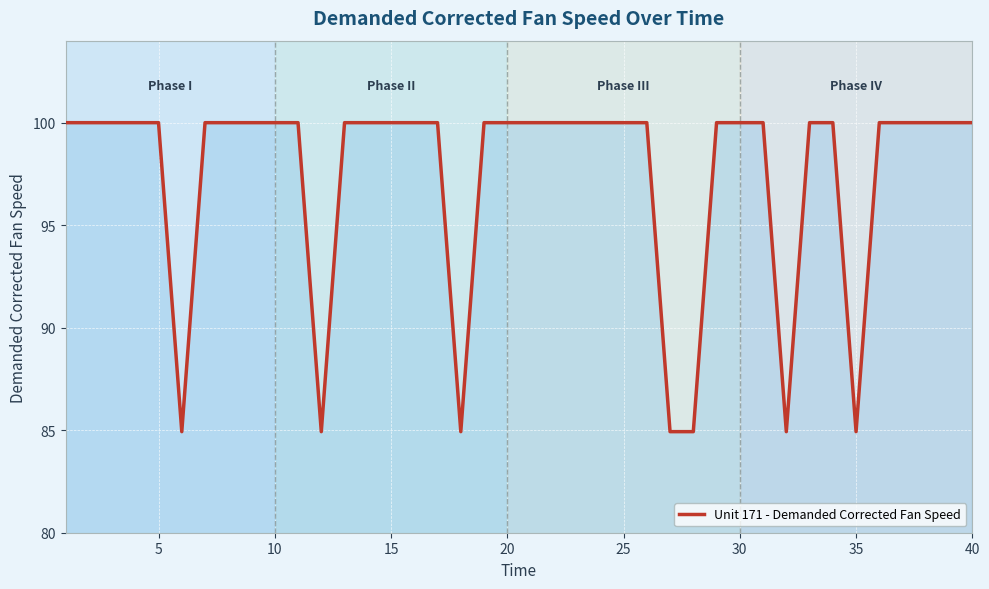

Is this an area chart (filled region under the line)?

No